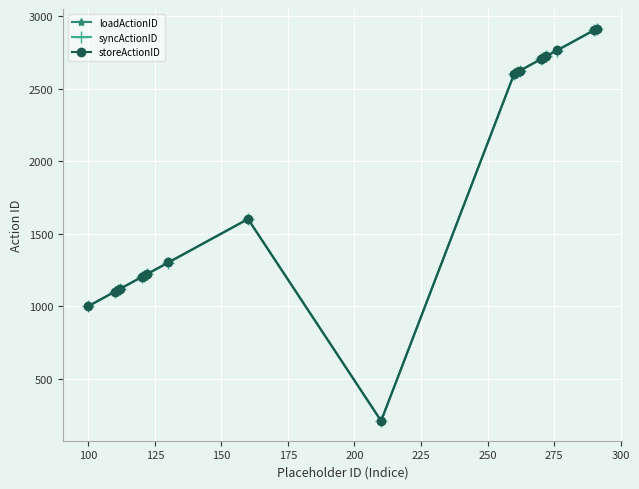

True or false: loadActionID and syncActionID intersect in this chart.

False